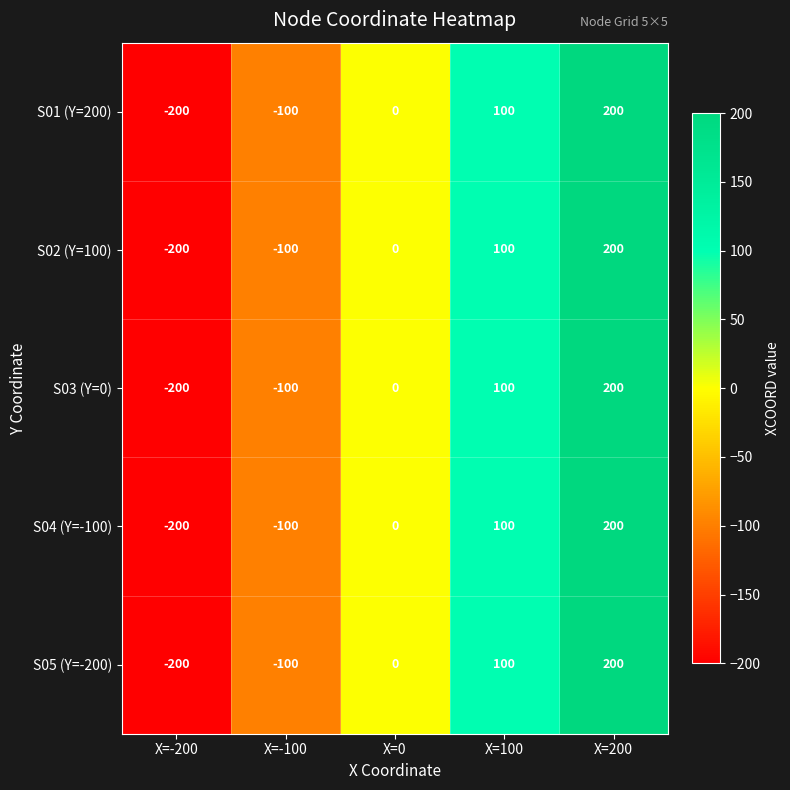

At how many categories does at least one series exceed 46?

2